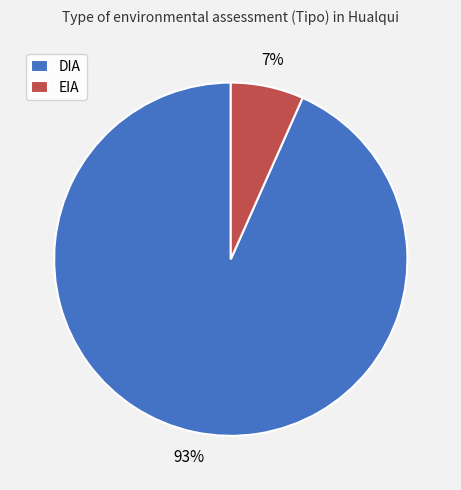

To the nearest percent, what percentage of the pie is EIA?

7%